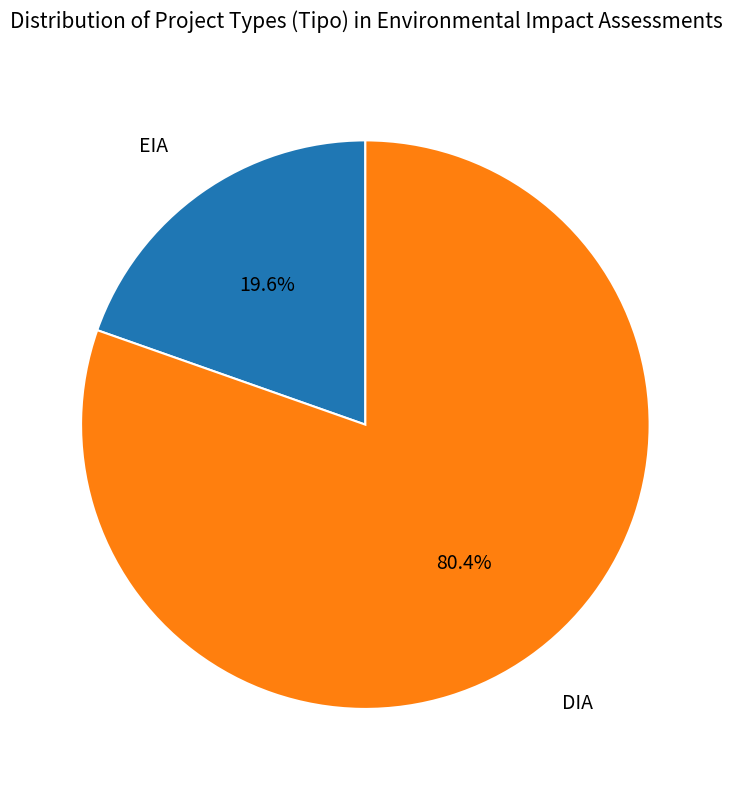

Which has a higher value, DIA or EIA?

DIA